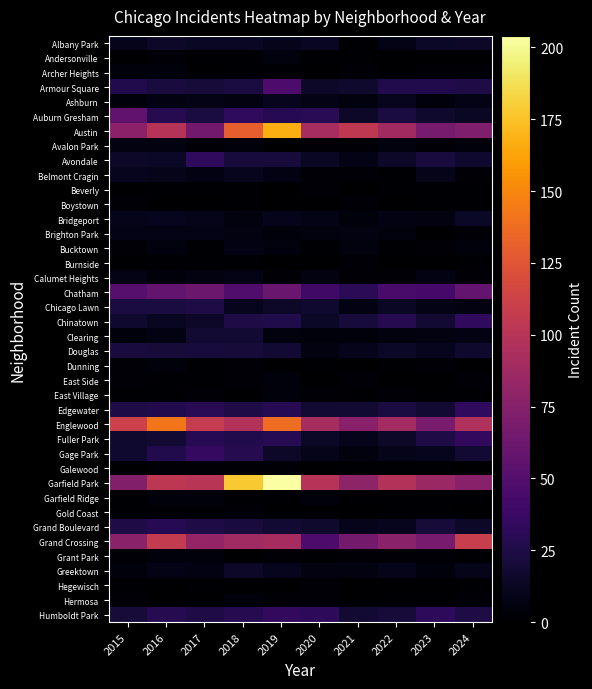

Which series has the largest total across all categories?

Garfield Park